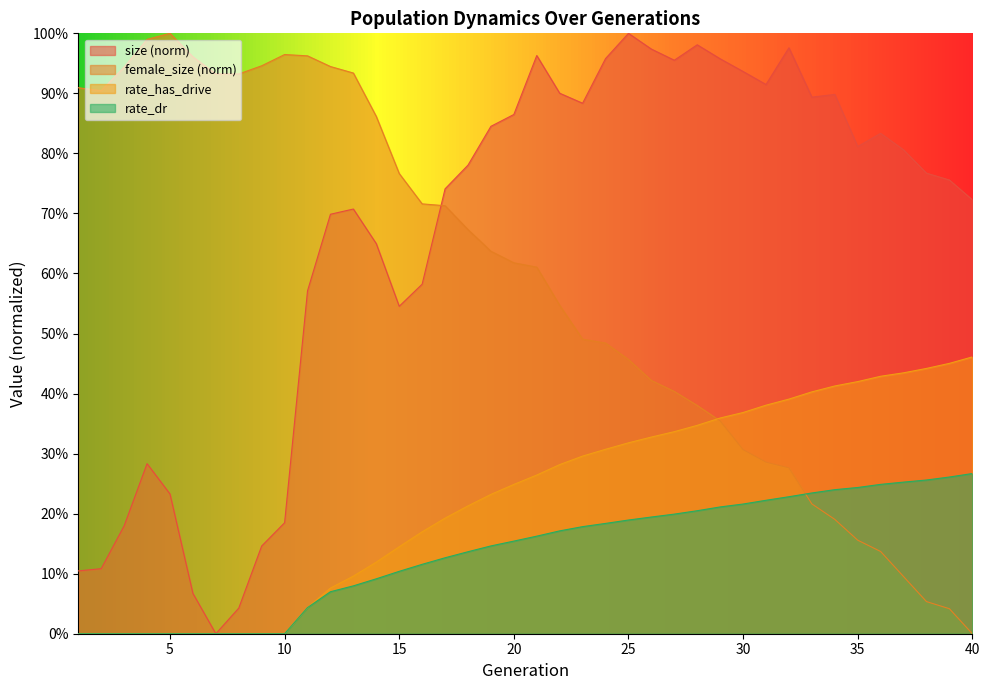

Which label corresponds to the smallest value in the chart?

7